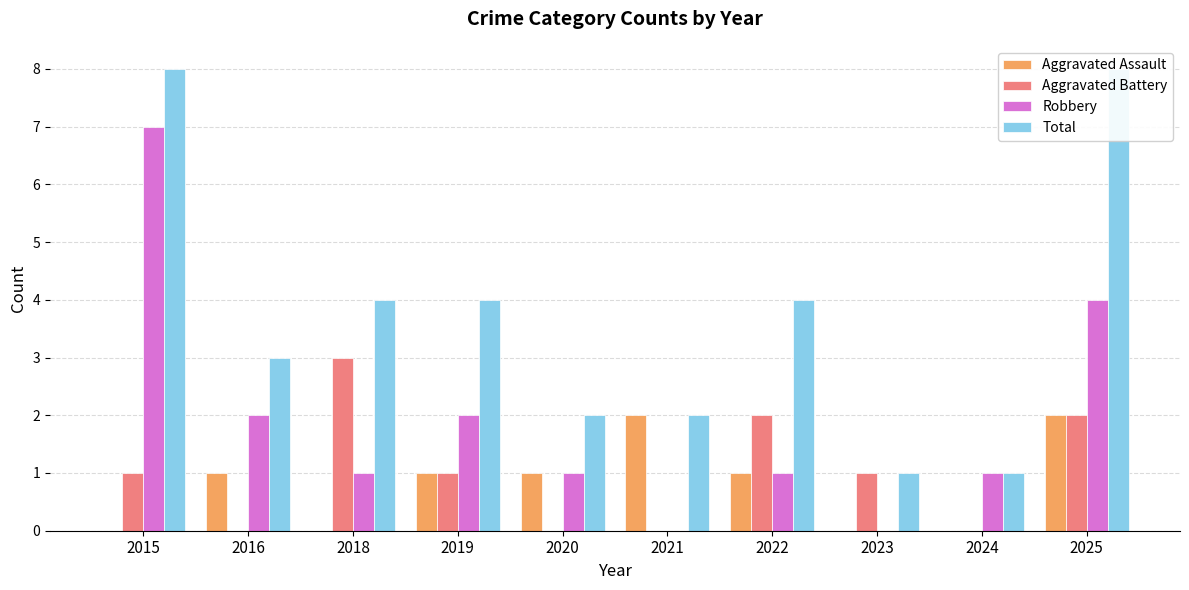

At how many categories does at least one series exceed 4?

2